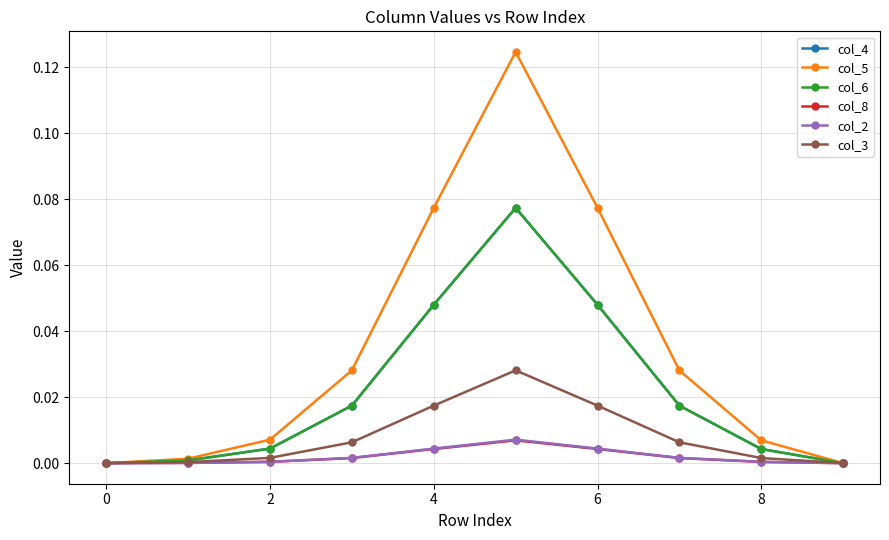

Which series has the widest spread of values?

col_5